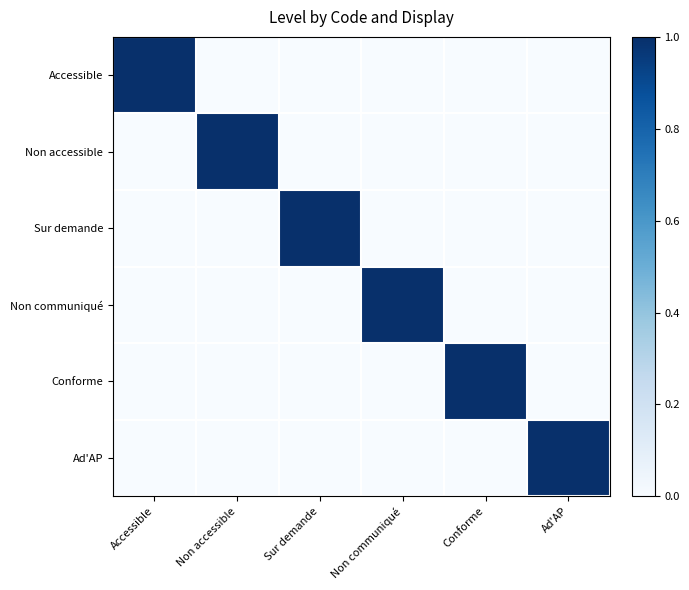

At how many categories does at least one series exceed 0?

6